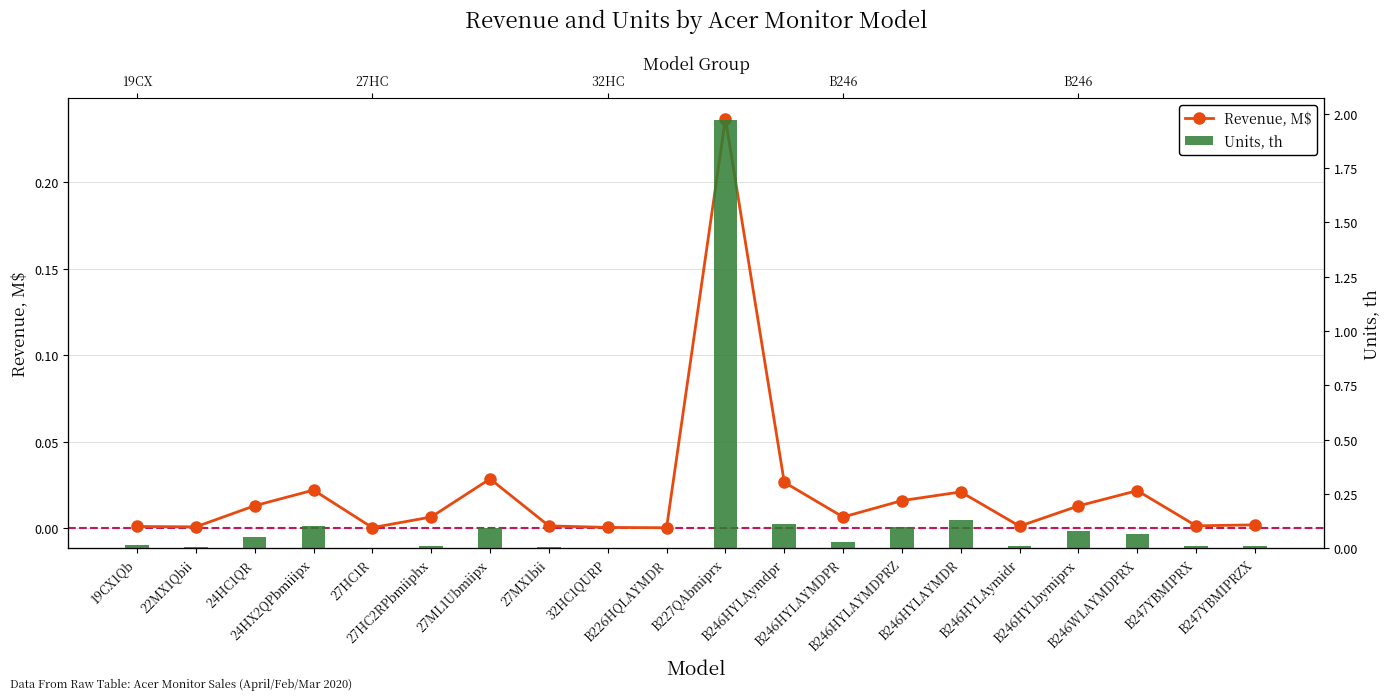

Rank the series at 22MX1Qbii from lowest to highest value.

Revenue, M$, Units, th